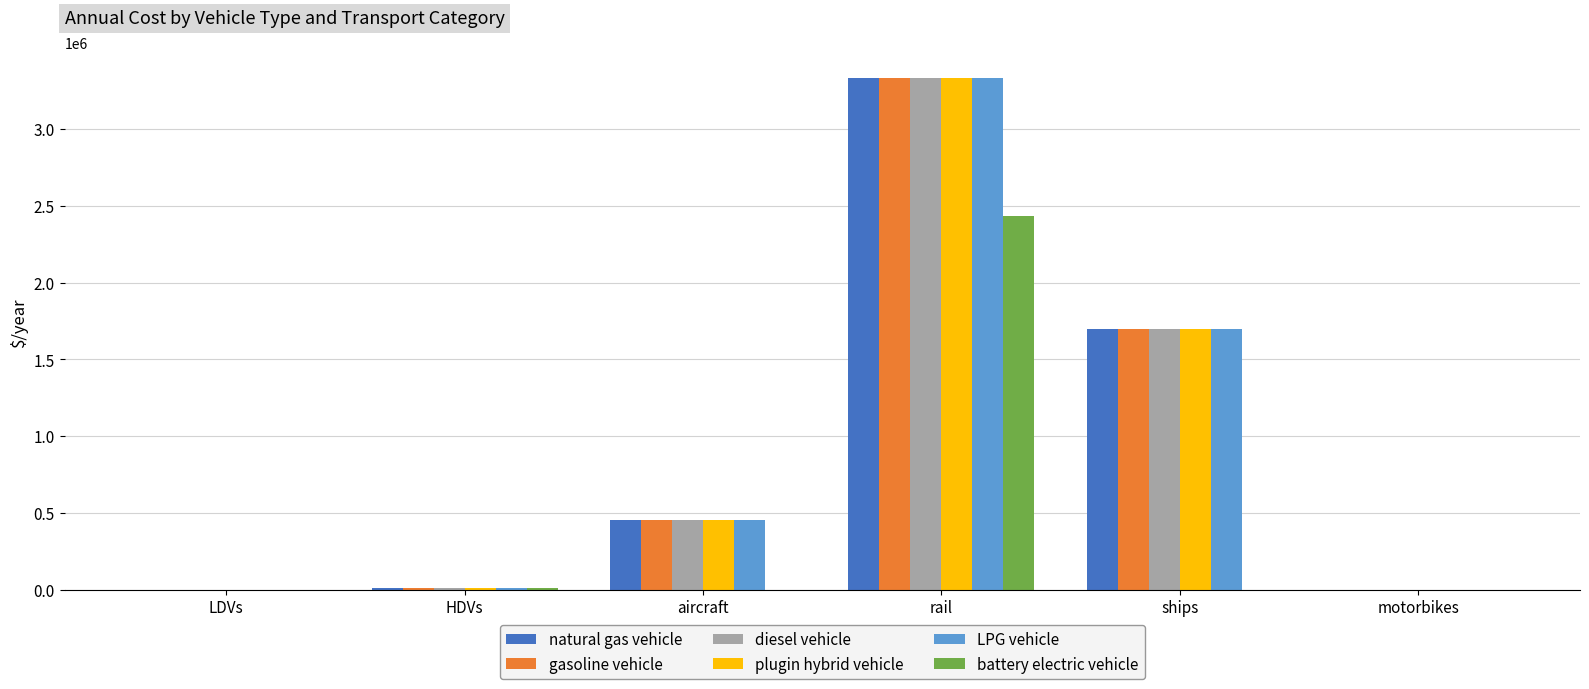

Is the value of natural gas vehicle at rail greater than the value of diesel vehicle at HDVs?

Yes